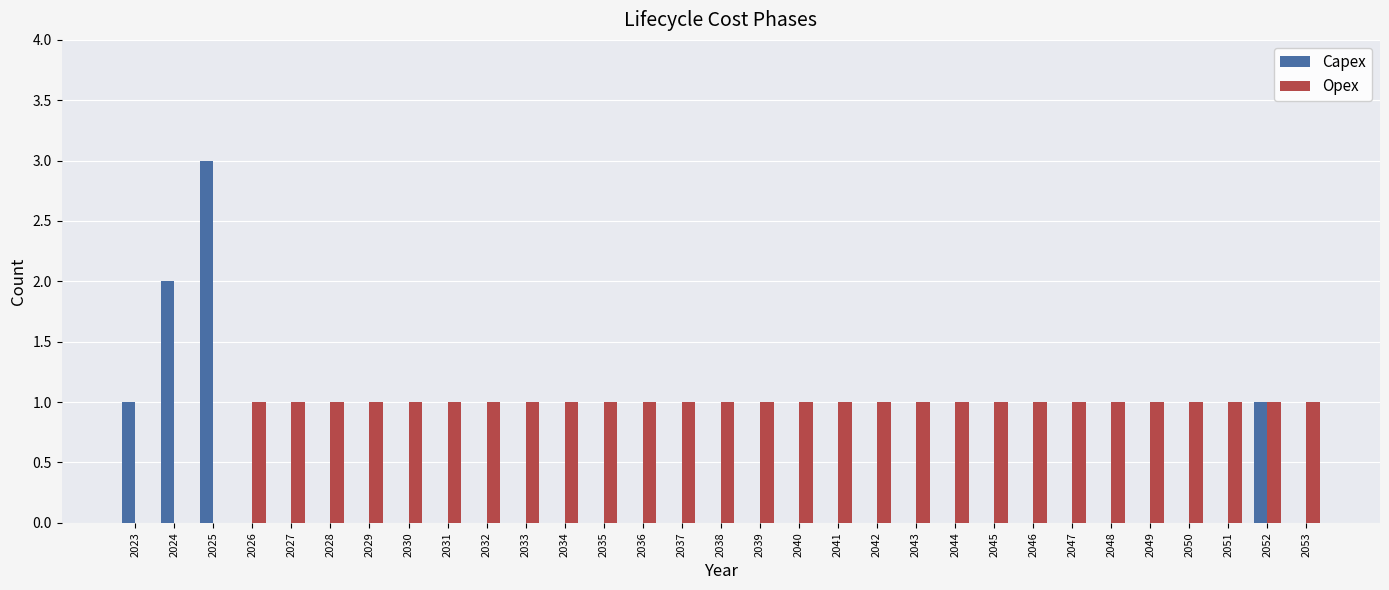

What is the average value of the Opex series?

1